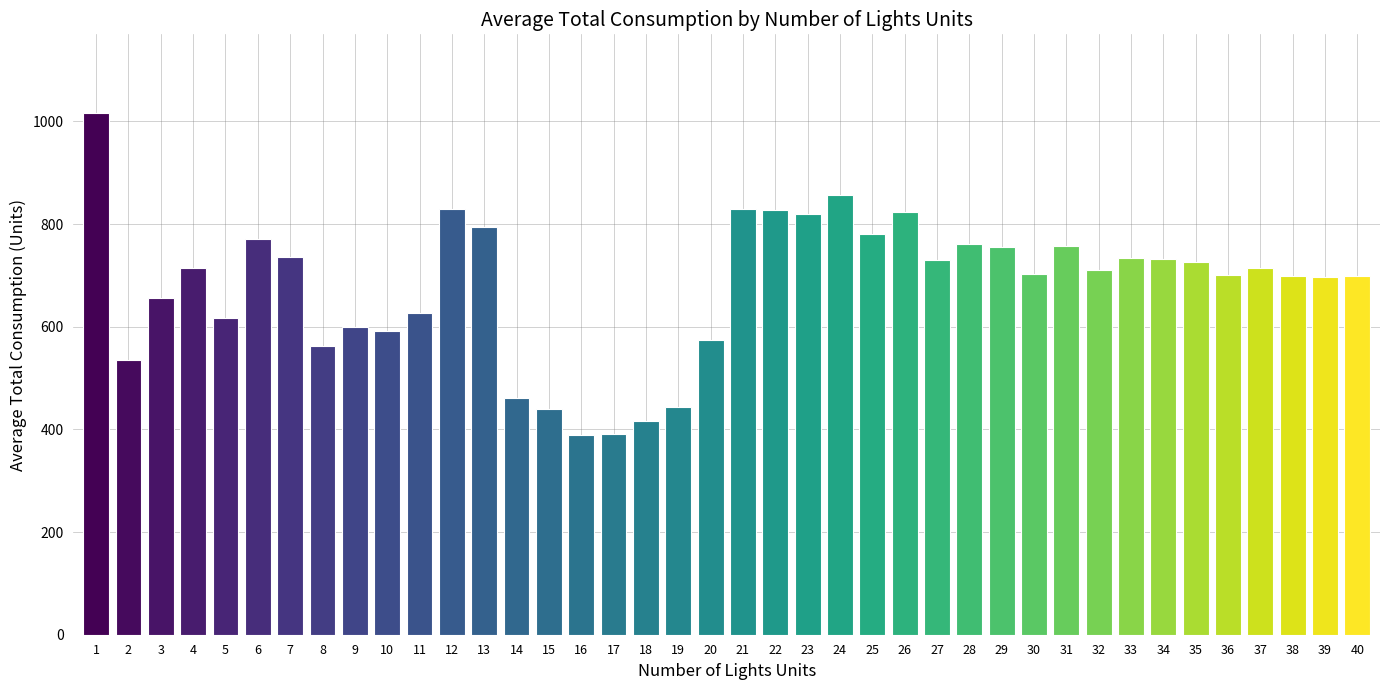

What is the value of the 23rd bar from the left?

820